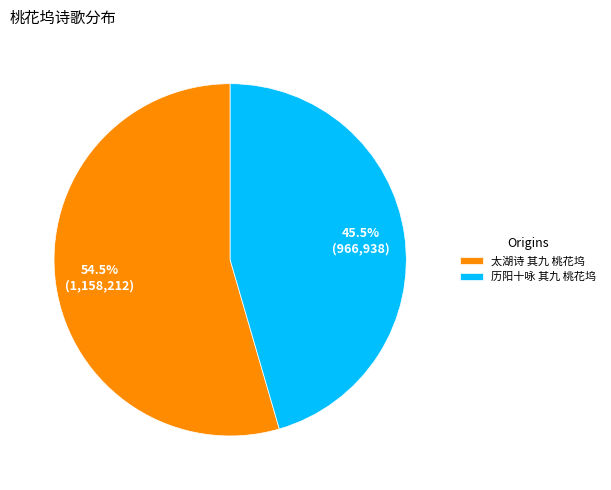

Approximately how many times larger is the value at 历阳十咏 其九 桃花坞 compared to 太湖诗 其九 桃花坞?

0.8